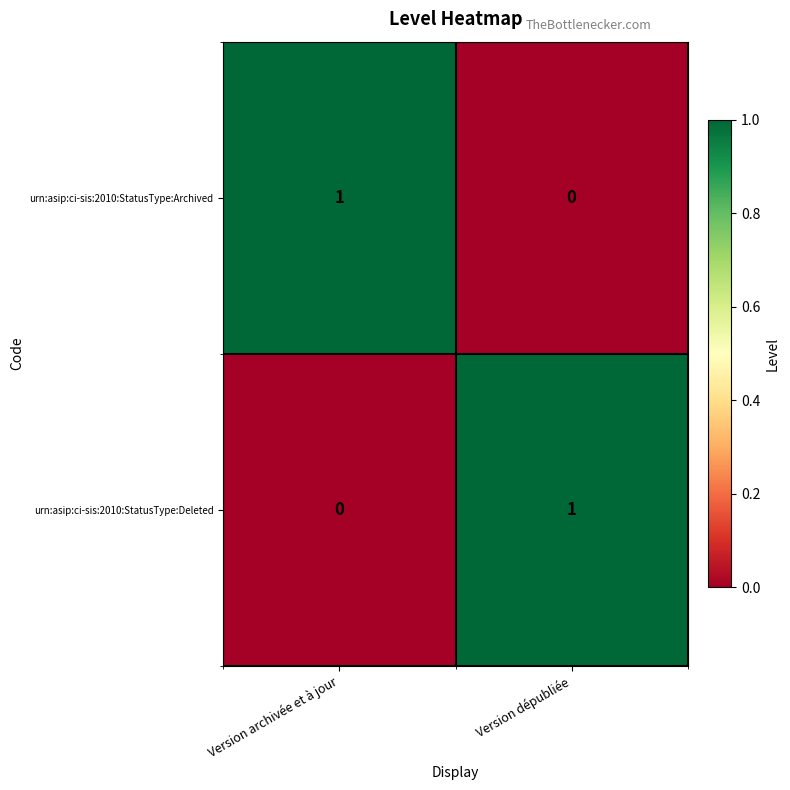

Which category has the highest value in the urn:asip:ci-sis:2010:StatusType:Deleted series?

Version dépubliée